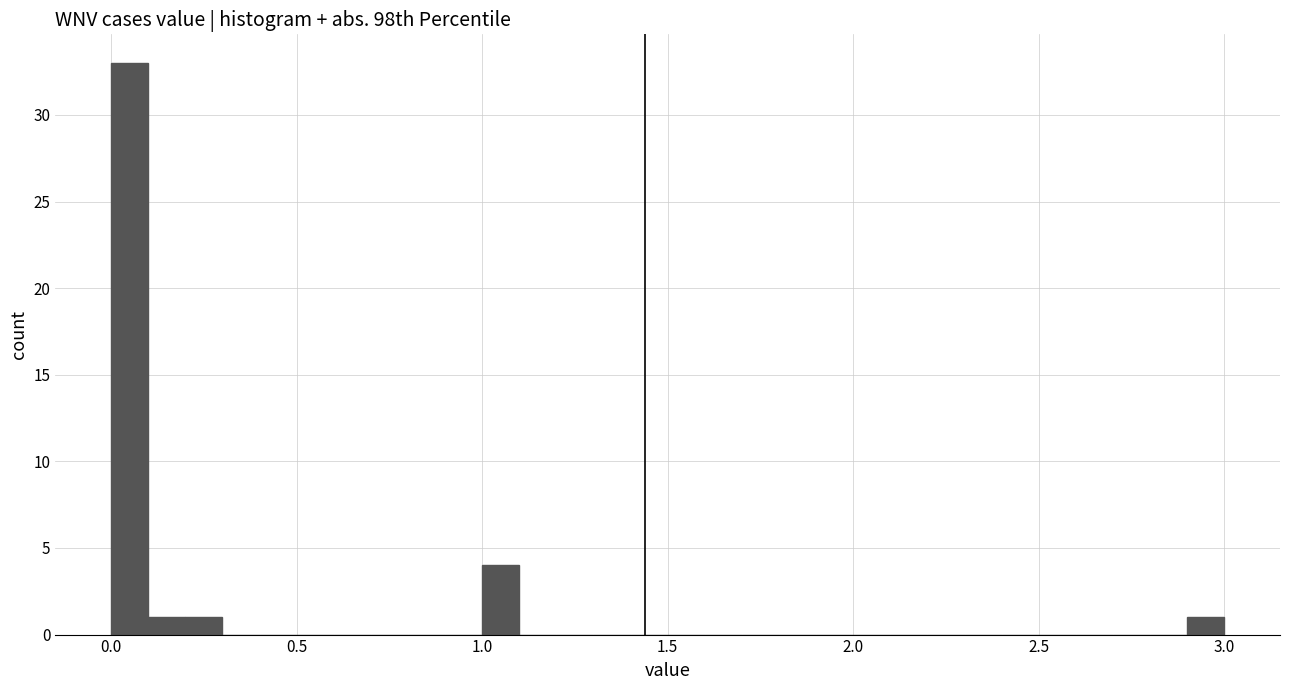

Read against the x-axis, roughly where is the centre of the tallest bar?

0.05